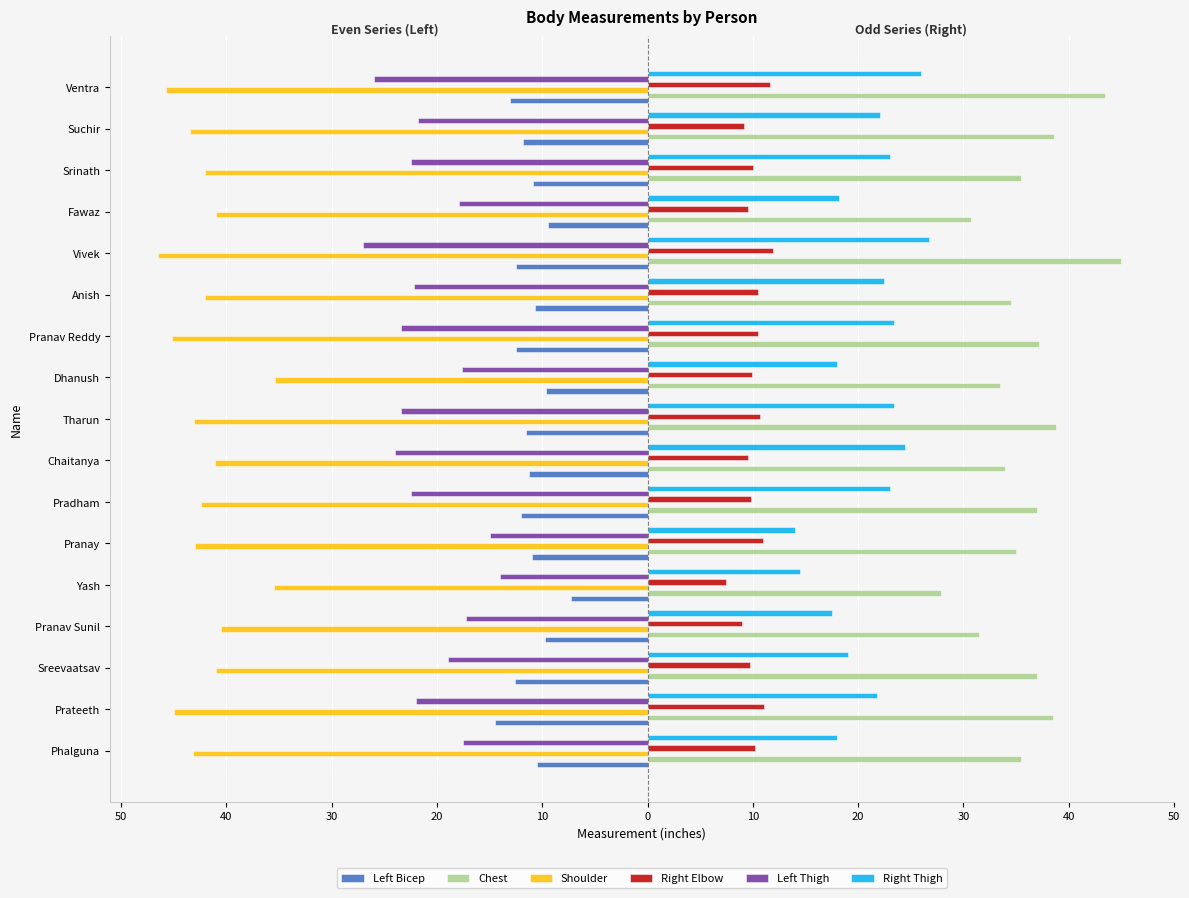

What are all the series names shown in the legend?

Left Bicep, Chest, Shoulder, Right Elbow, Left Thigh, Right Thigh